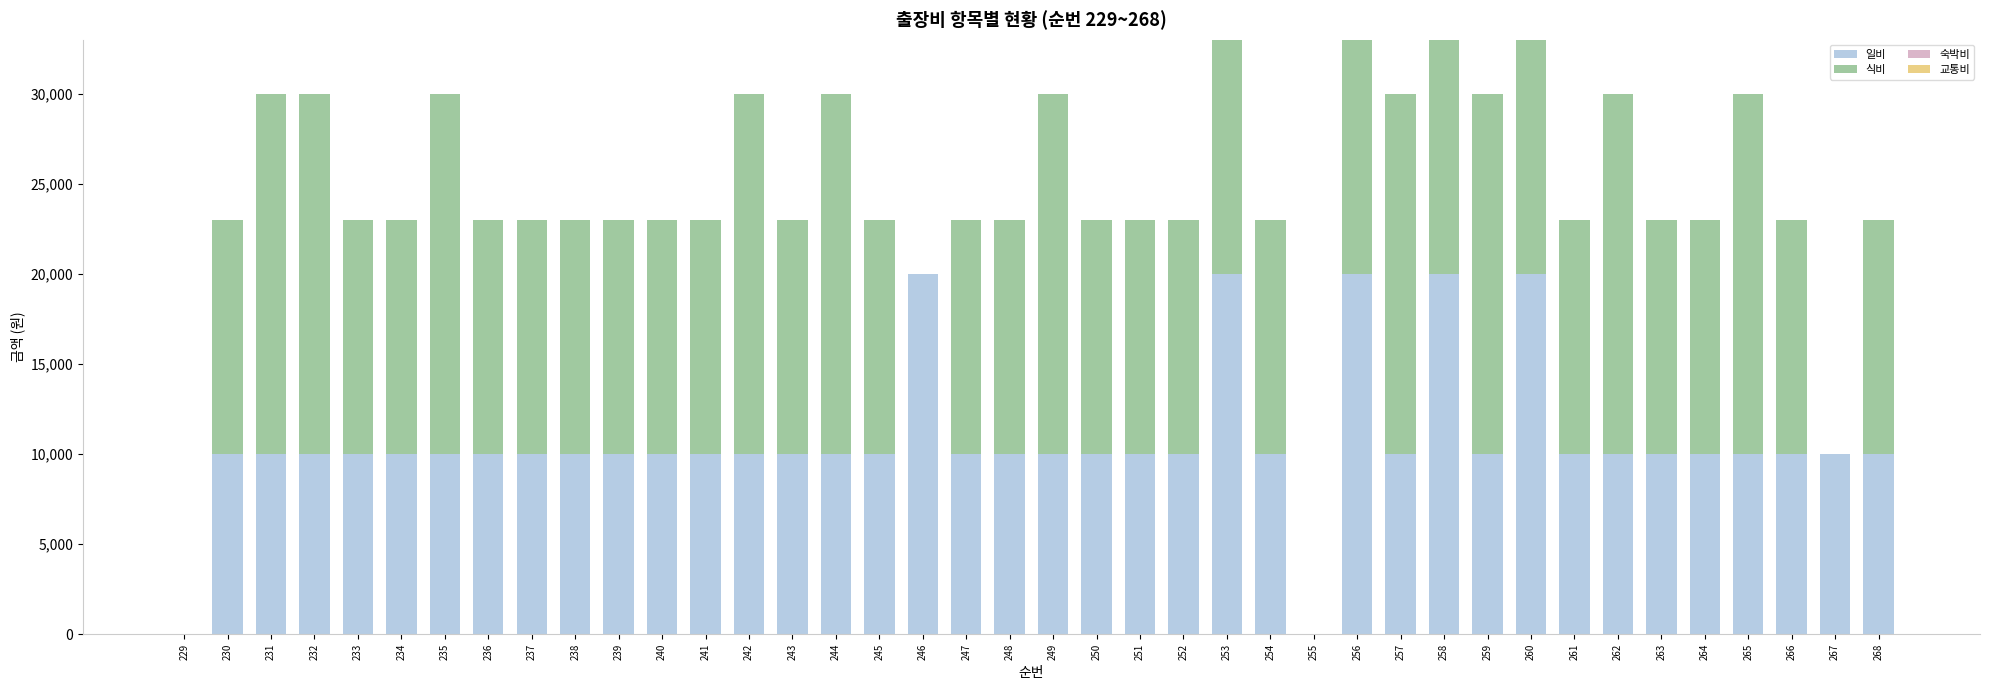

Does the chart contain stacked bars?

Yes